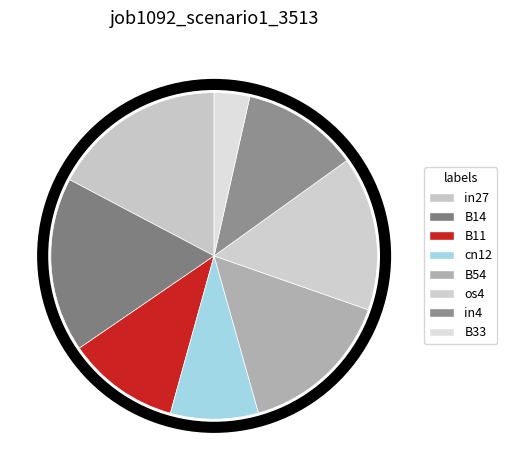

Which has a higher value, B33 or B54?

B54